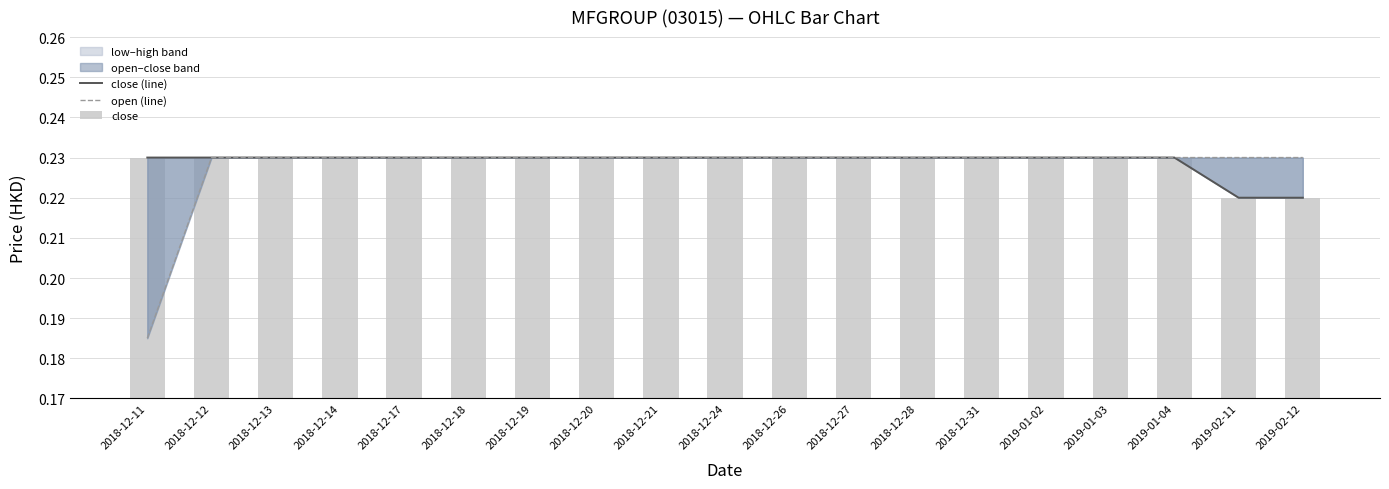

Are the bars horizontal?

No